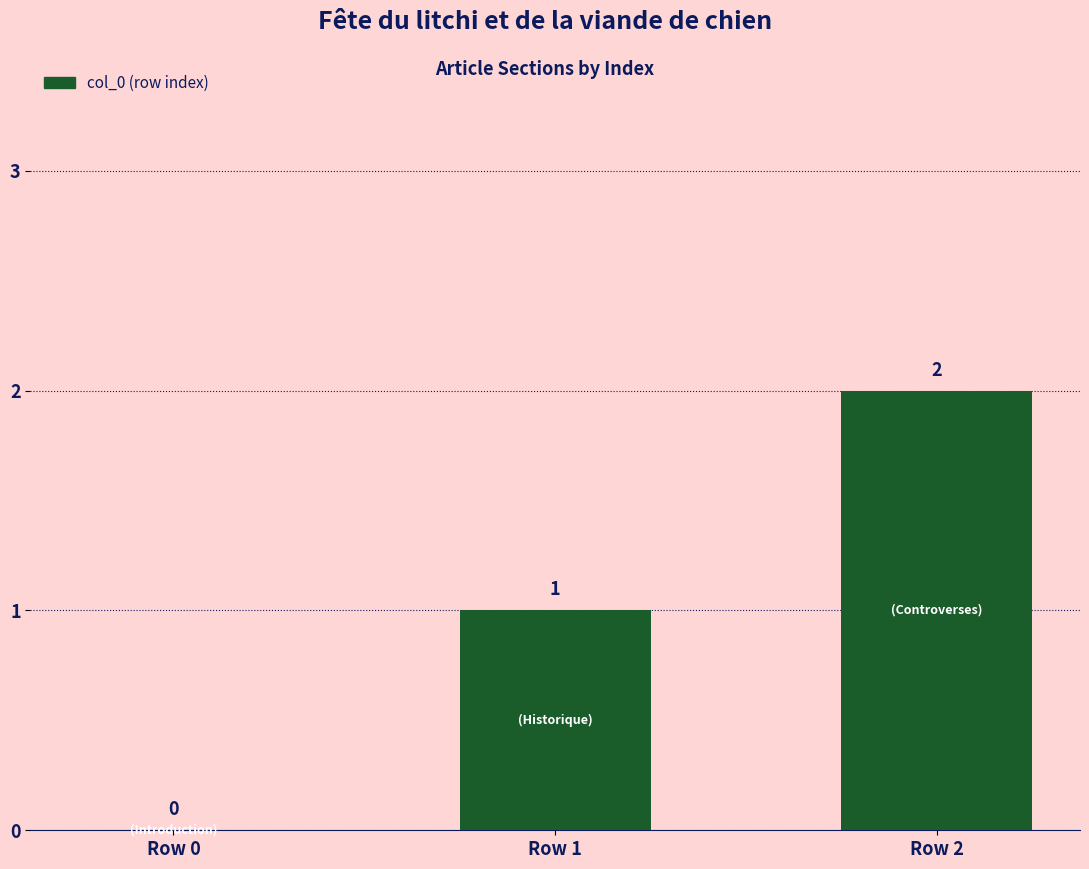

How many distinct data groups are displayed?

1